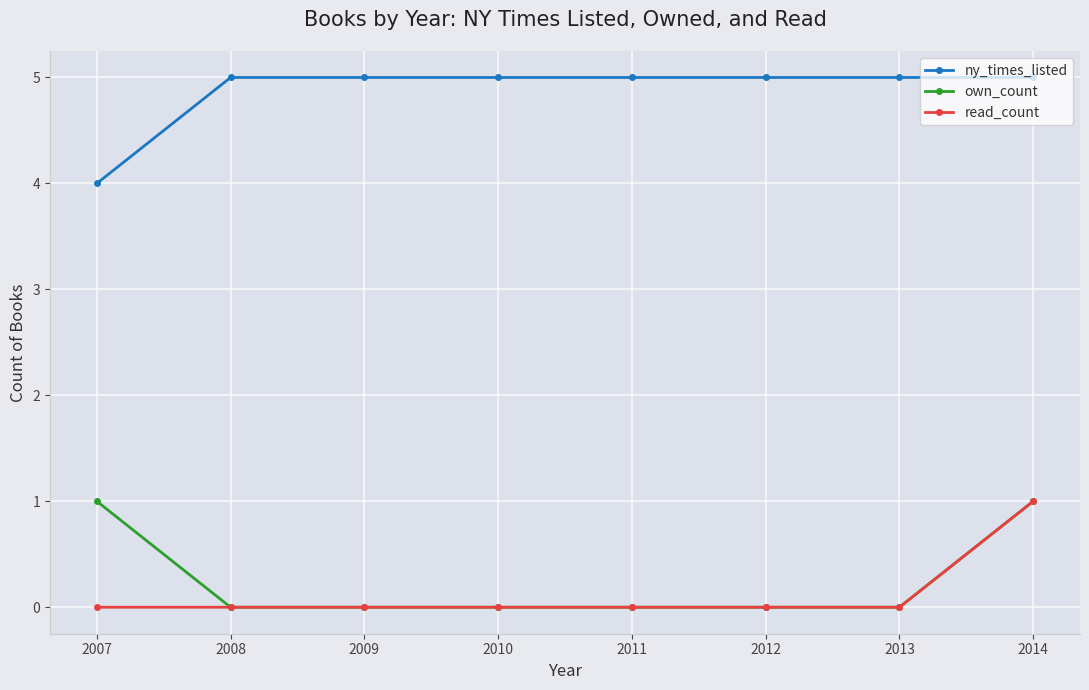

What is the spread (max minus min) of values at 2011?

5